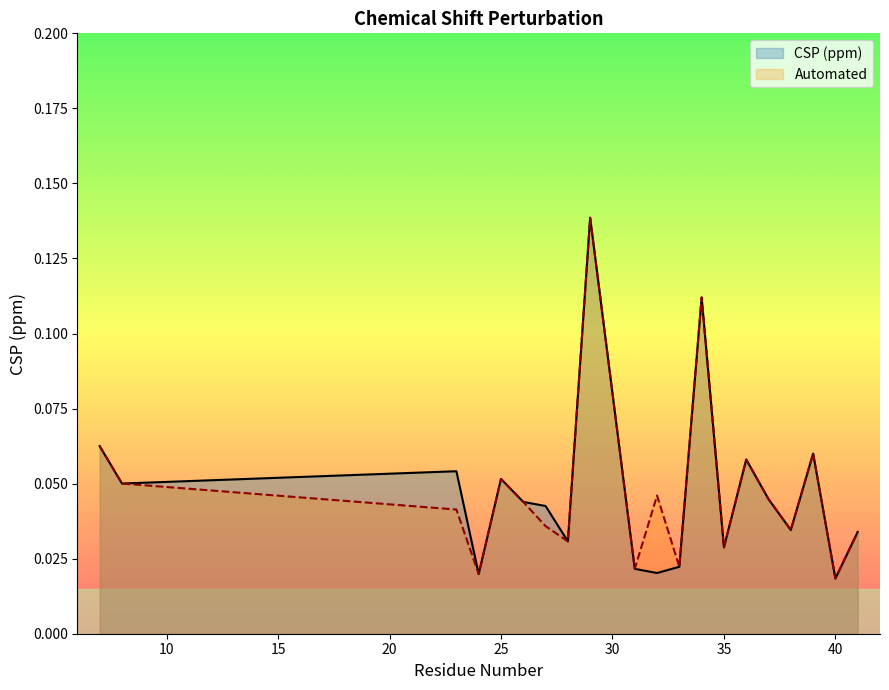

What are all the series names shown in the legend?

CSP (ppm), Automated